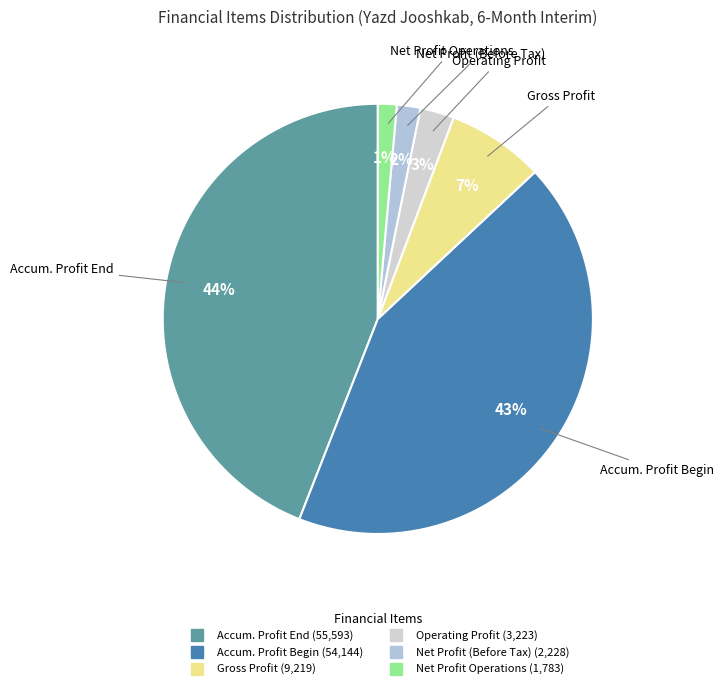

Count the number of slices in the pie.

6